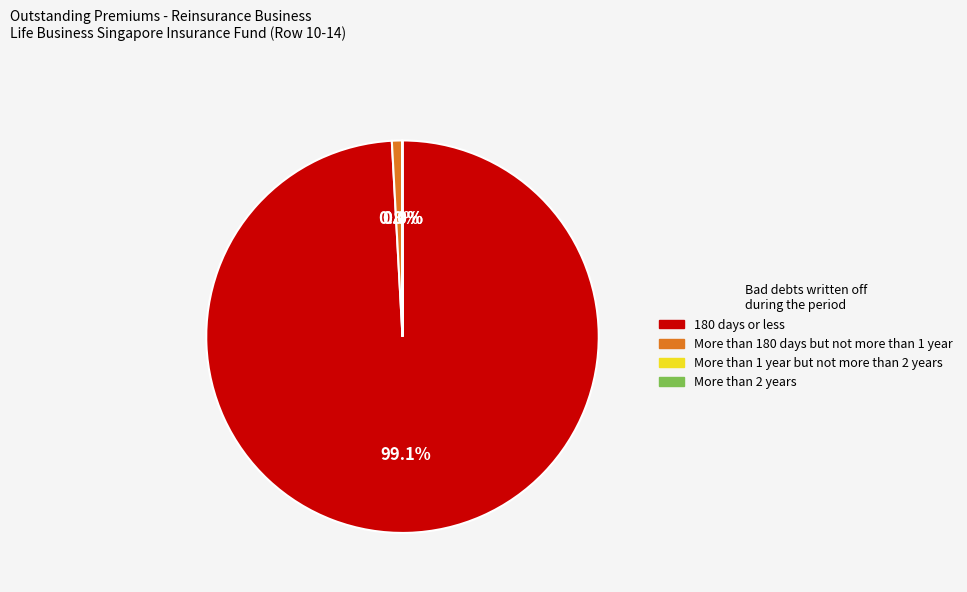

Combined, do More than 180 days but not more than 1 year and 180 days or less account for over 50%?

Yes